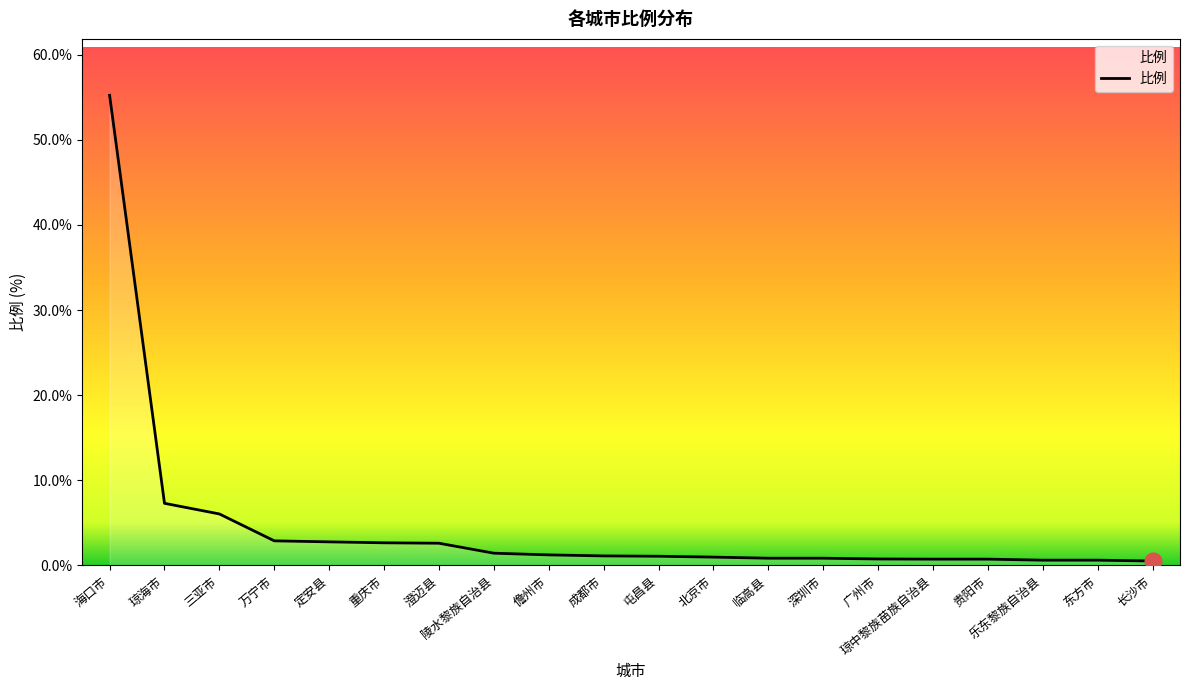

The chart shows a value of 9.2 at 三亚市. True or false?

False